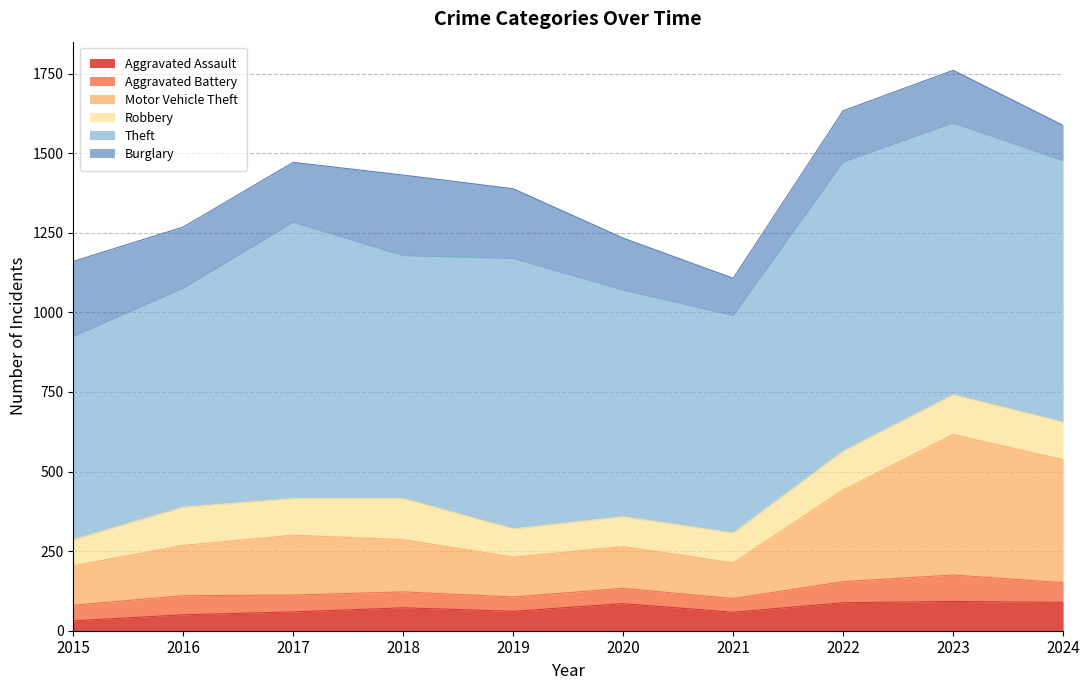

Rank the series by their maximum value, from highest to lowest.

Theft, Motor Vehicle Theft, Burglary, Robbery, Aggravated Assault, Aggravated Battery